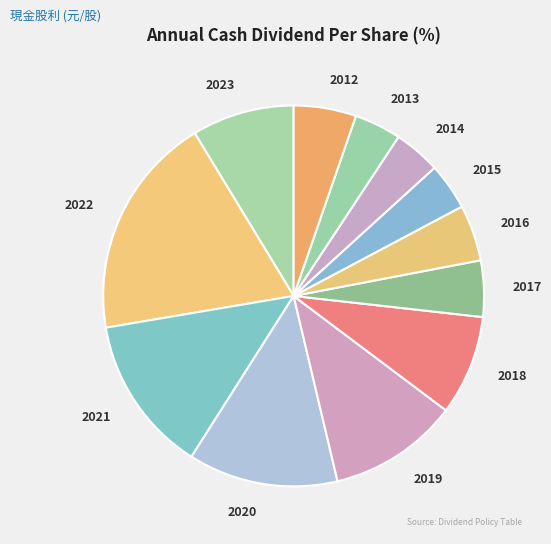

The 2023 slice represents 1% of the pie. True or false?

False